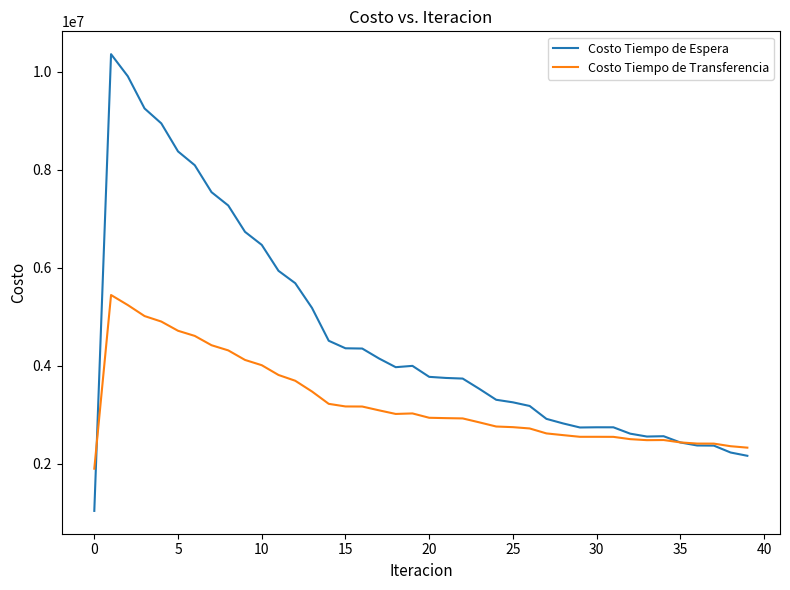

List the series in order of their overall mean, highest first.

Costo Tiempo de Espera, Costo Tiempo de Transferencia